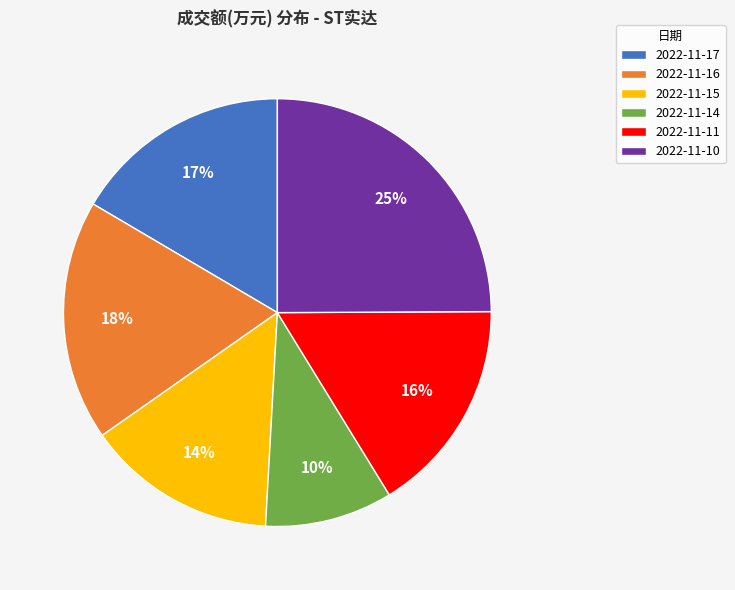

Does 2022-11-15 represent more than half of the total?

No